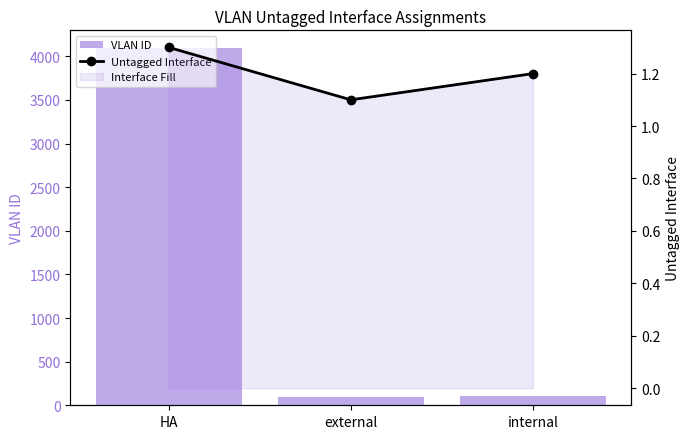

Are the bars horizontal?

No